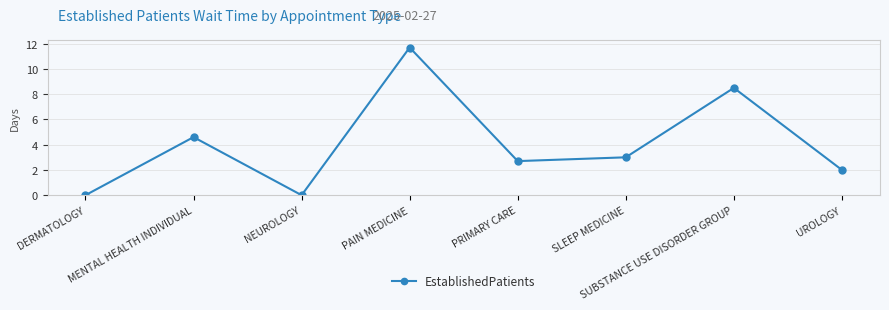

What position from the right is NEUROLOGY?

6